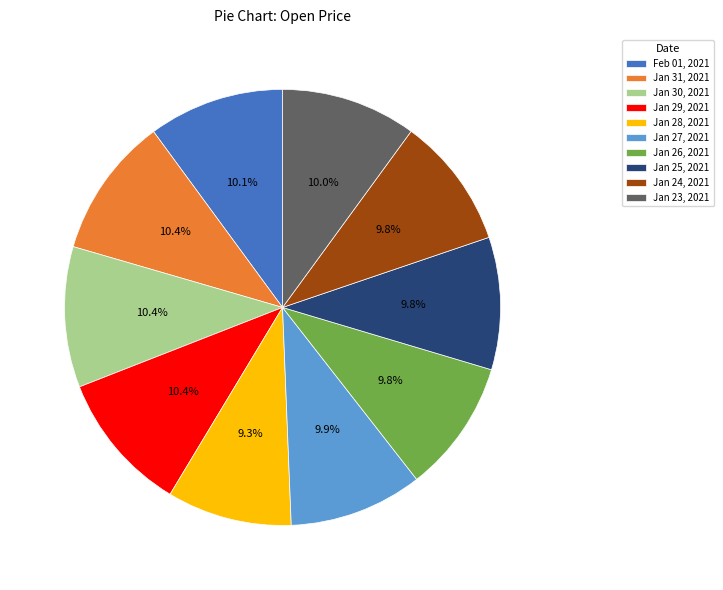

Which has a higher value, Jan 25, 2021 or Jan 29, 2021?

Jan 29, 2021